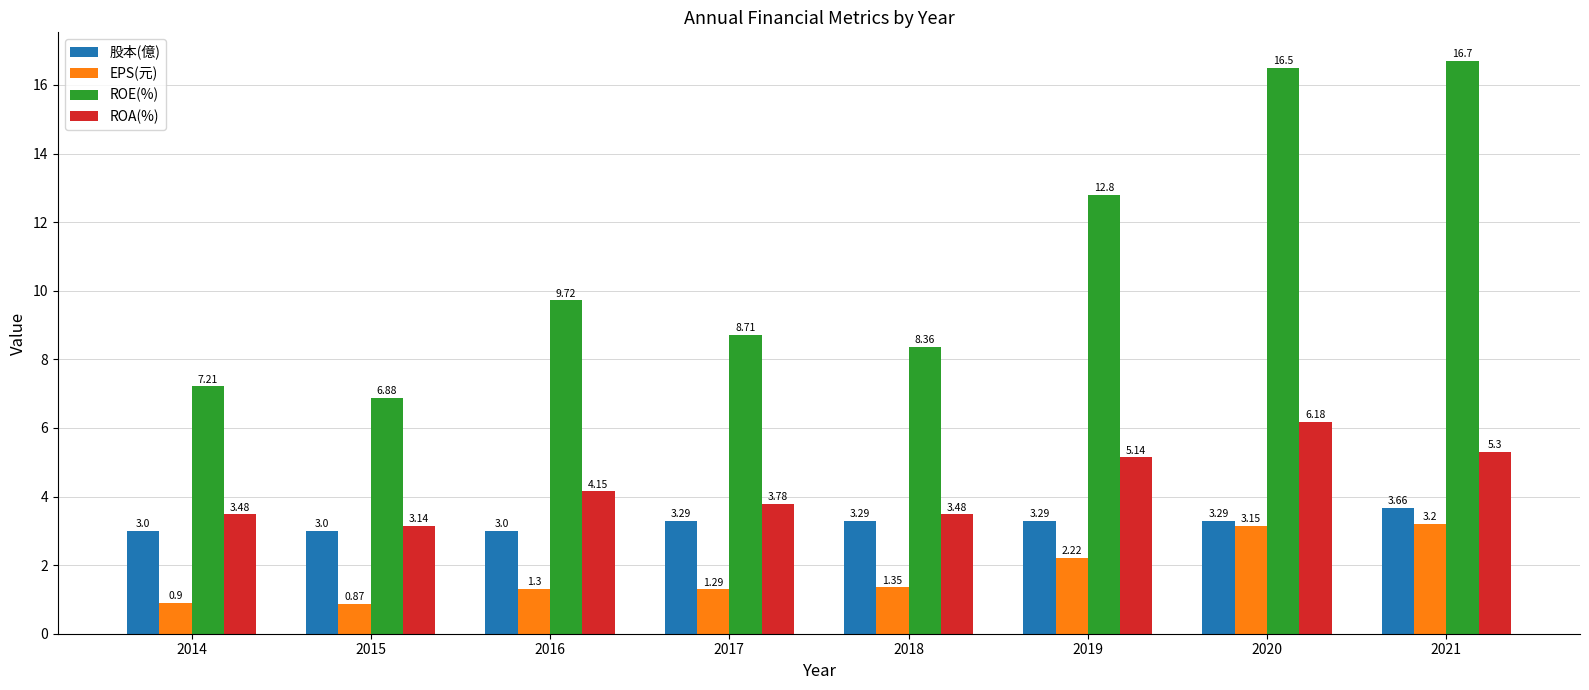

Rank the series at 2016 from highest to lowest value.

ROE(%), ROA(%), 股本(億), EPS(元)